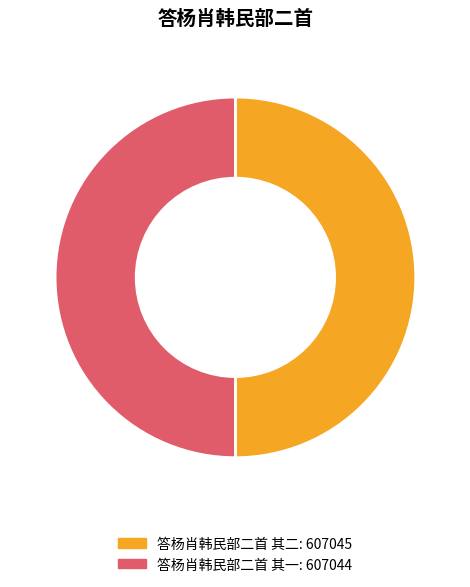

Is it true that 答杨肖韩民部二首 其二 is 50% of the pie?

True